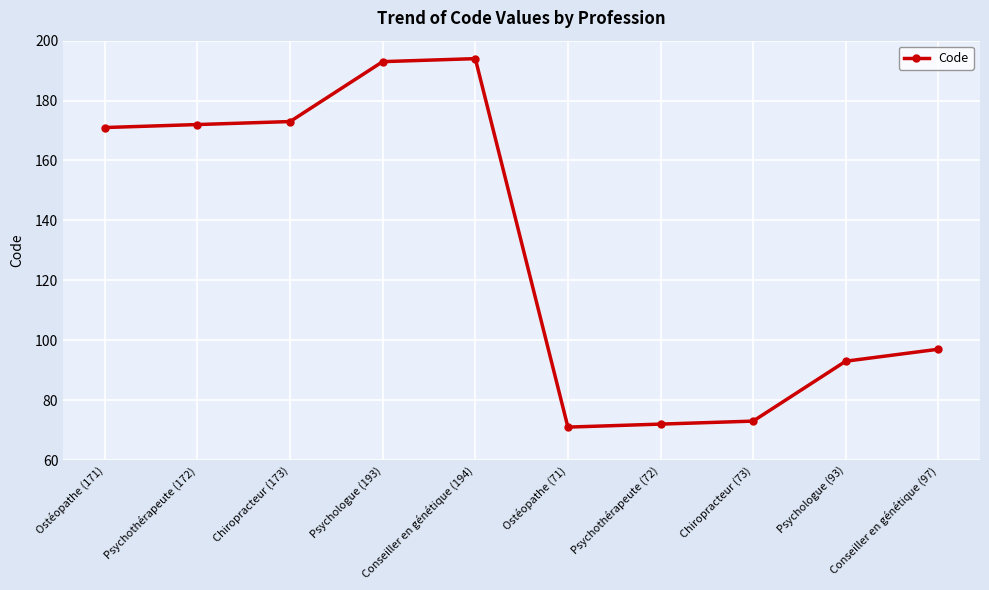

True or false: the data shows 173 at Chiropracteur (173).

True